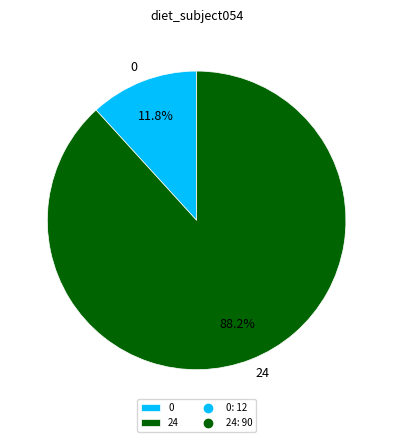

To the nearest percent, what portion does 24 represent?

88%